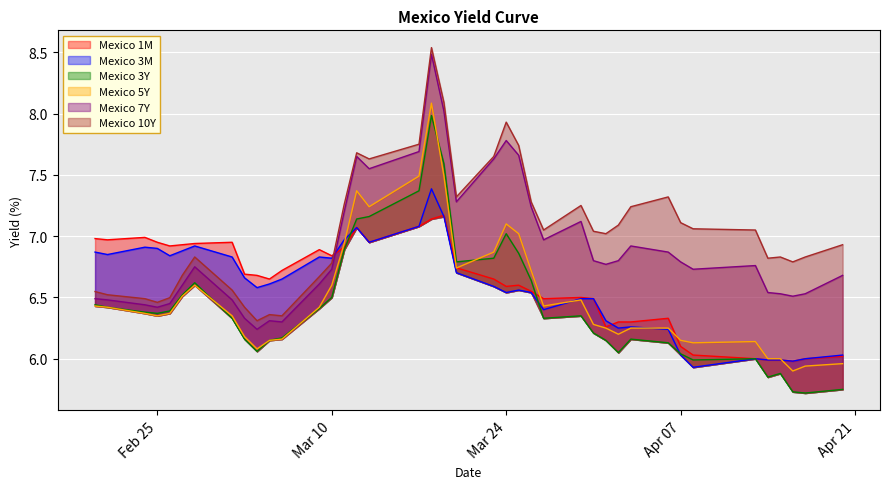

What is the label of the 21st point from the left?

2020-03-20